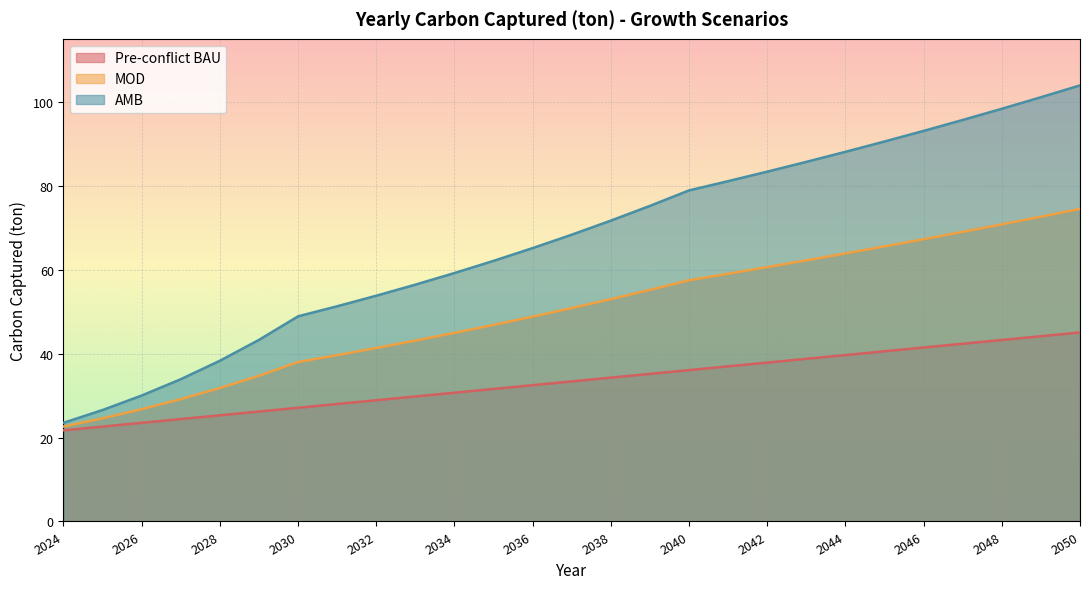

Reading left to right, what are all the values shown in this chart?

Pre-conflict BAU: 21.7	22.6	23.5	24.4	25.3	26.2	27.1	28.0	28.9	29.8	30.7	31.6	32.5	33.4	34.3	35.2	36.1	37.0	37.9	38.8	39.7	40.6	41.4	42.3	43.2	44.1	45.0
MOD: 22.6	24.6	26.8	29.2	31.8	34.7	38.0	39.6	41.3	43.1	44.9	46.8	48.8	50.9	53.0	55.2	57.5	59.0	60.6	62.2	63.9	65.5	67.3	69.0	70.8	72.6	74.5
AMB: 23.5	26.6	30.0	33.9	38.3	43.3	48.9	51.3	53.8	56.4	59.2	62.1	65.1	68.3	71.7	75.2	78.9	81.1	83.4	85.7	88.1	90.5	93.1	95.7	98.3	101.1	103.9